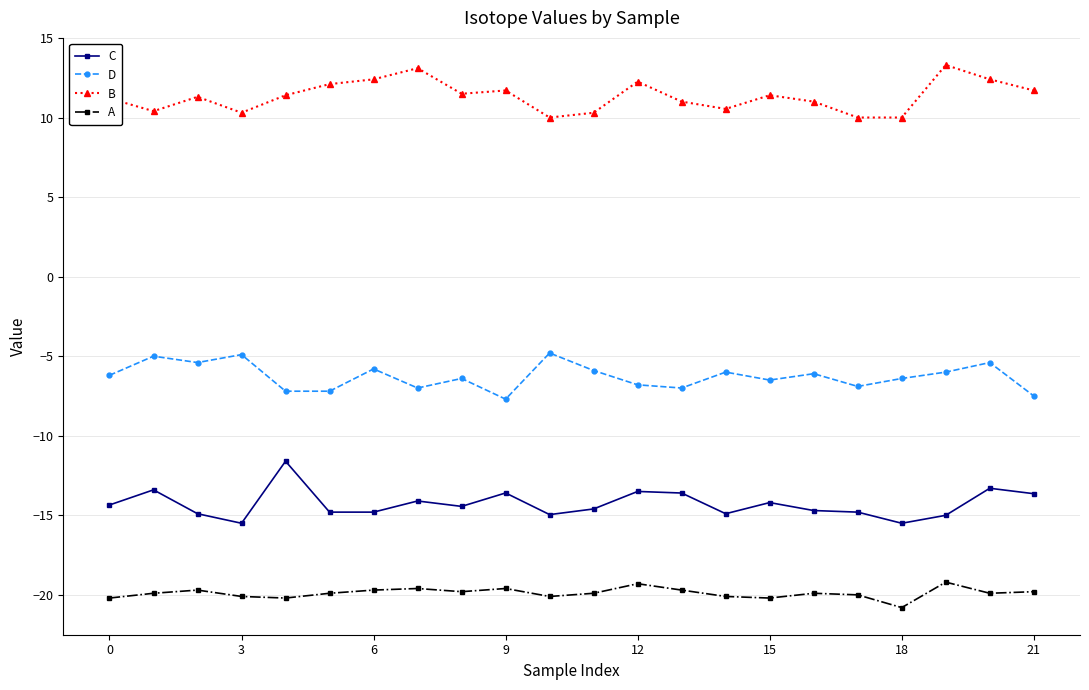

At how many categories does at least one series exceed -17?

22